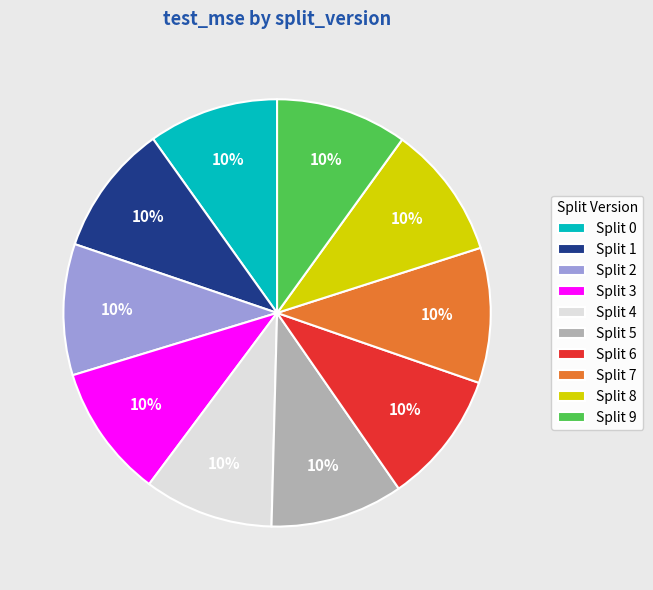

The Split 5 slice represents 10% of the pie. True or false?

True